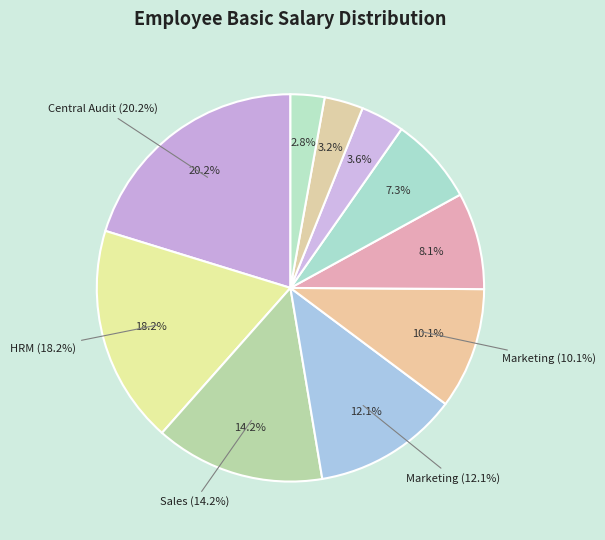

How many segments does this pie chart have?

10